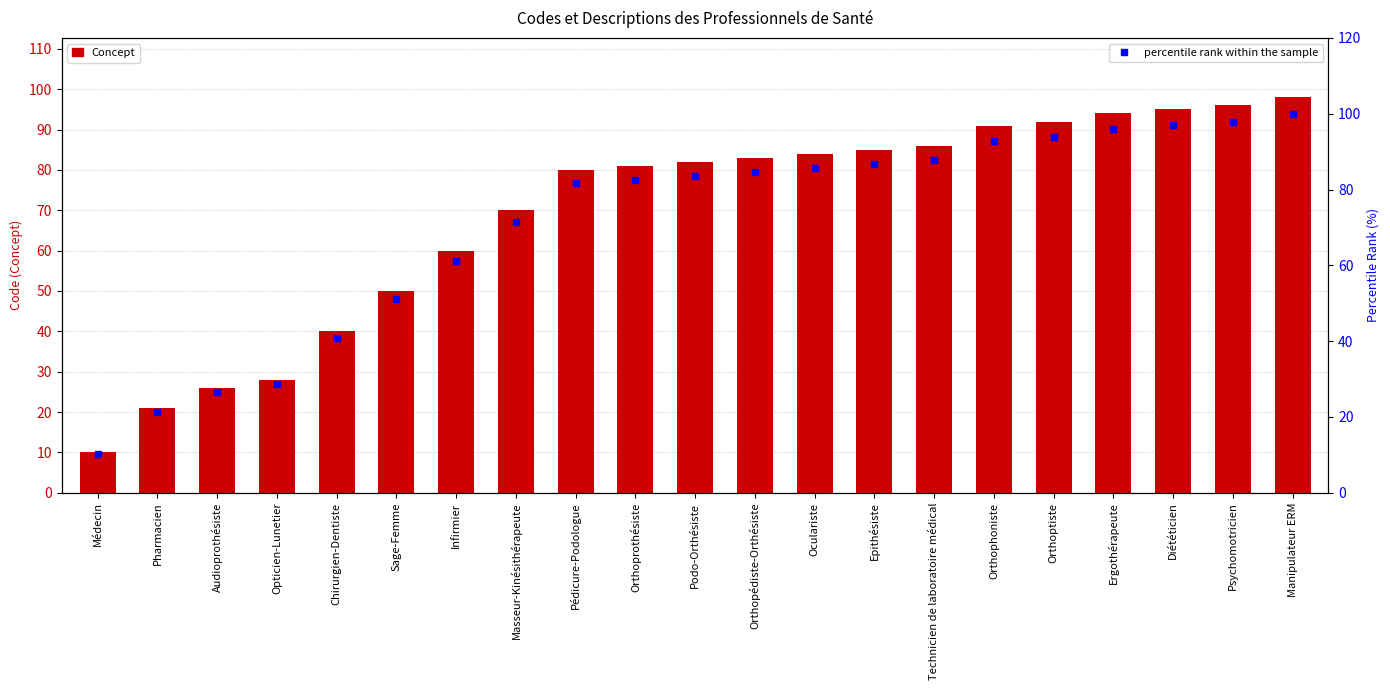

List the labels in order of Concept value, smallest first.

Médecin, Pharmacien, Audioprothésiste, Opticien-Lunetier, Chirurgien-Dentiste, Sage-Femme, Infirmier, Masseur-Kinésithérapeute, Pédicure-Podologue, Orthoprothésiste, Podo-Orthésiste, Orthopédiste-Orthésiste, Oculariste, Epithésiste, Technicien de laboratoire médical, Orthophoniste, Orthoptiste, Ergothérapeute, Diététicien, Psychomotricien, Manipulateur ERM